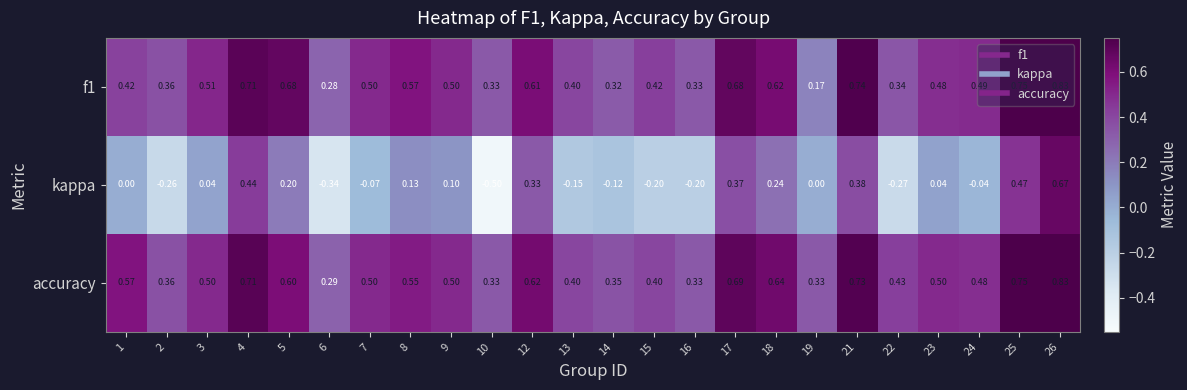

Which series has the largest total across all categories?

accuracy